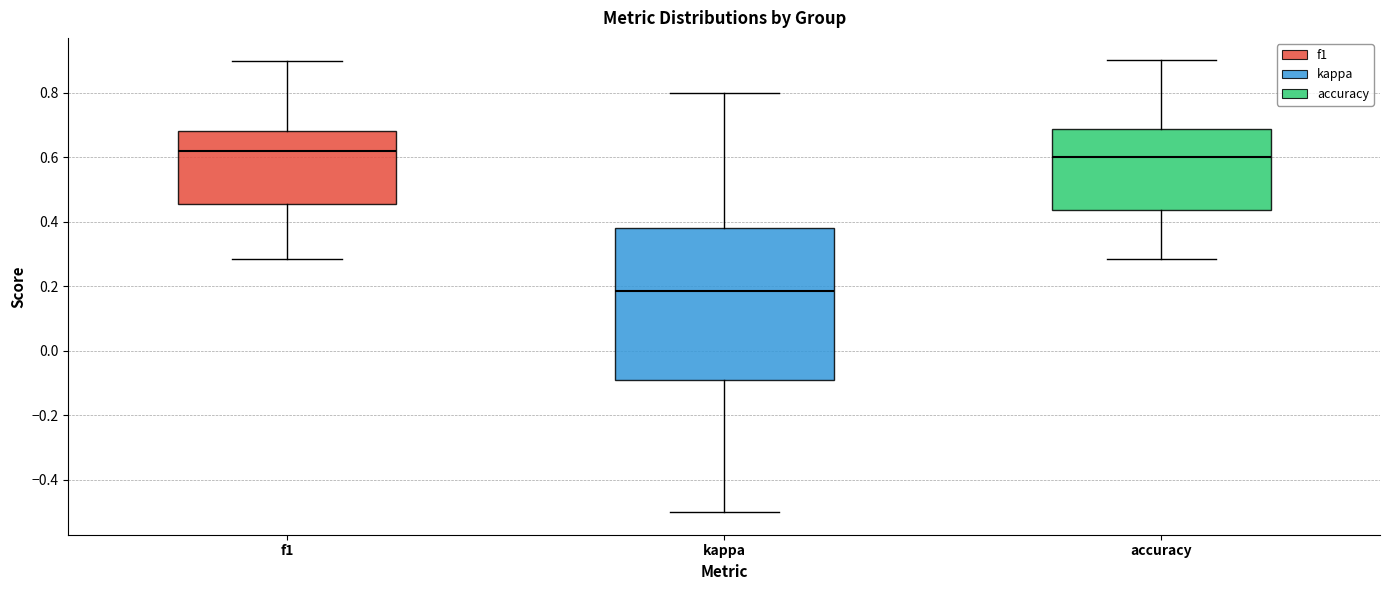

Which box's median line is the lowest?

kappa